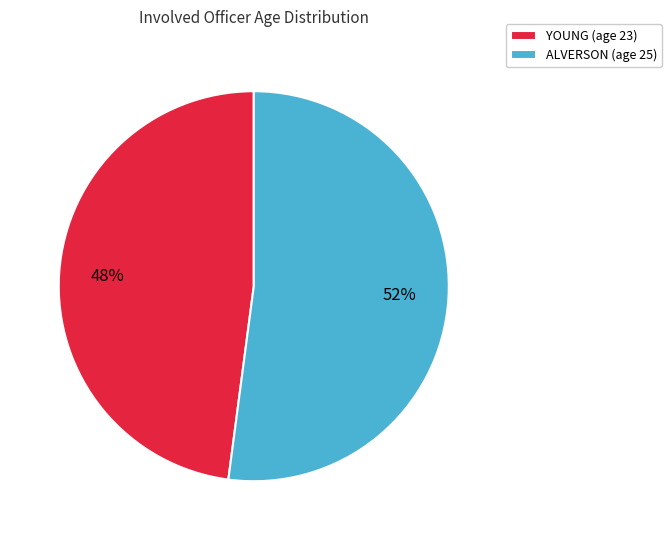

The ALVERSON slice represents 61% of the pie. True or false?

False